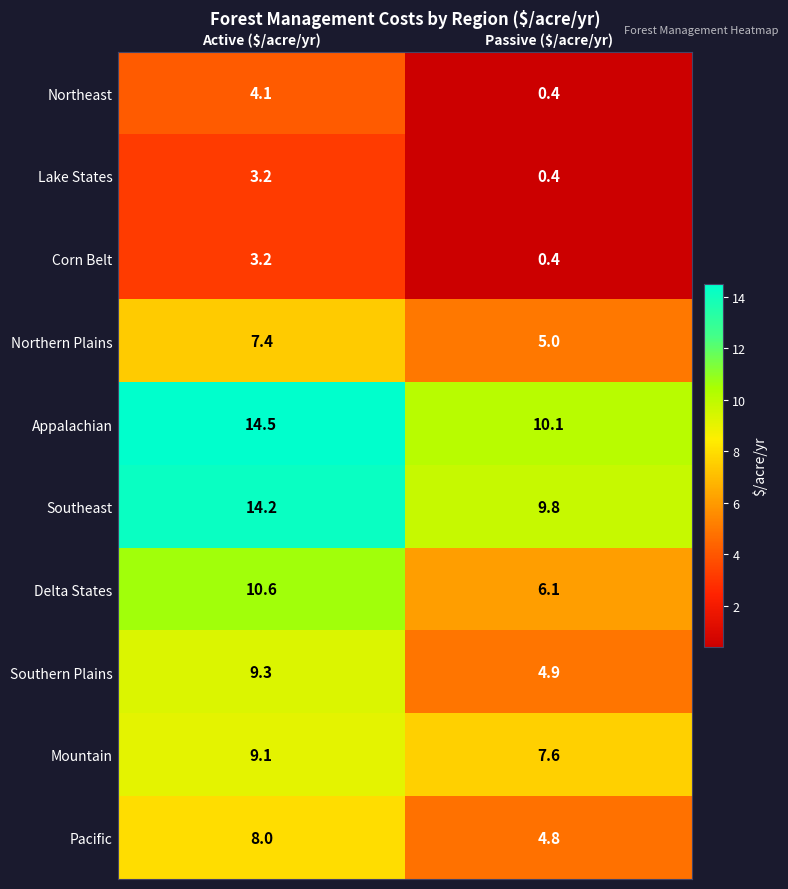

What is the total value across all series at Active ($/acre/yr)?

83.6